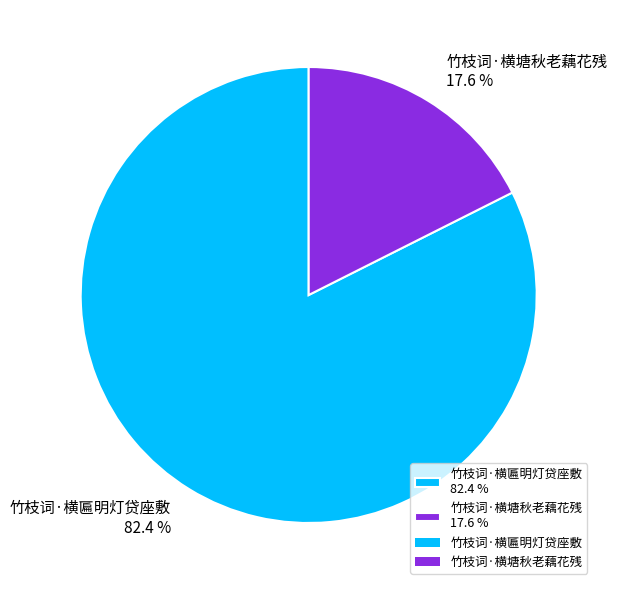

What percentage is the 竹枝词·横匾明灯贷座敷 slice, to the nearest percent?

82%